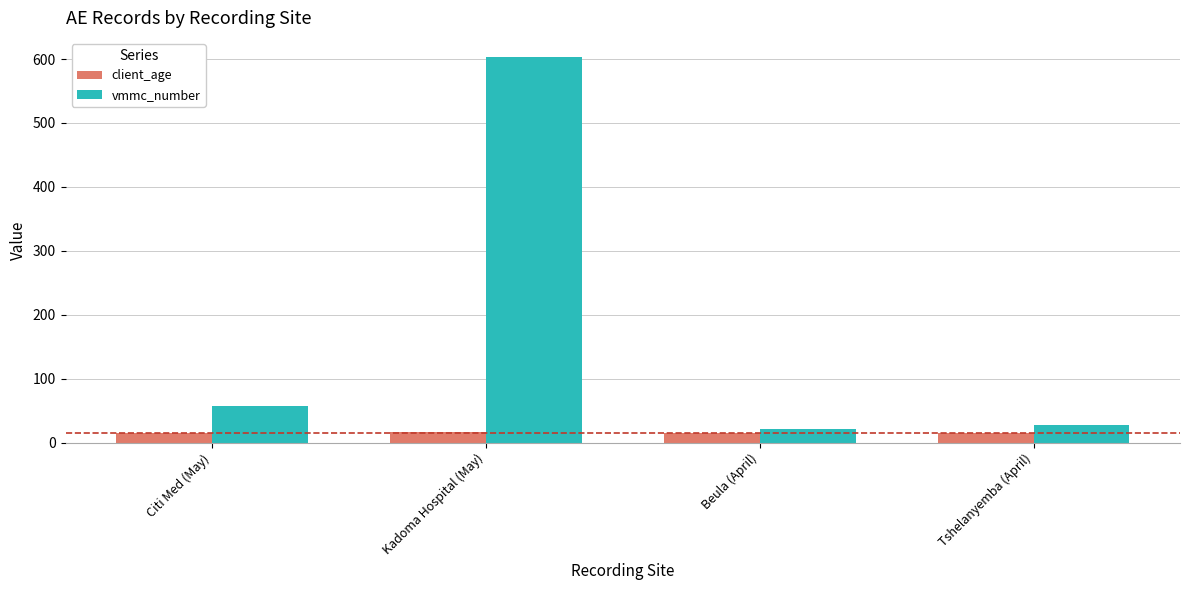

Count the number of categories in the chart.

4